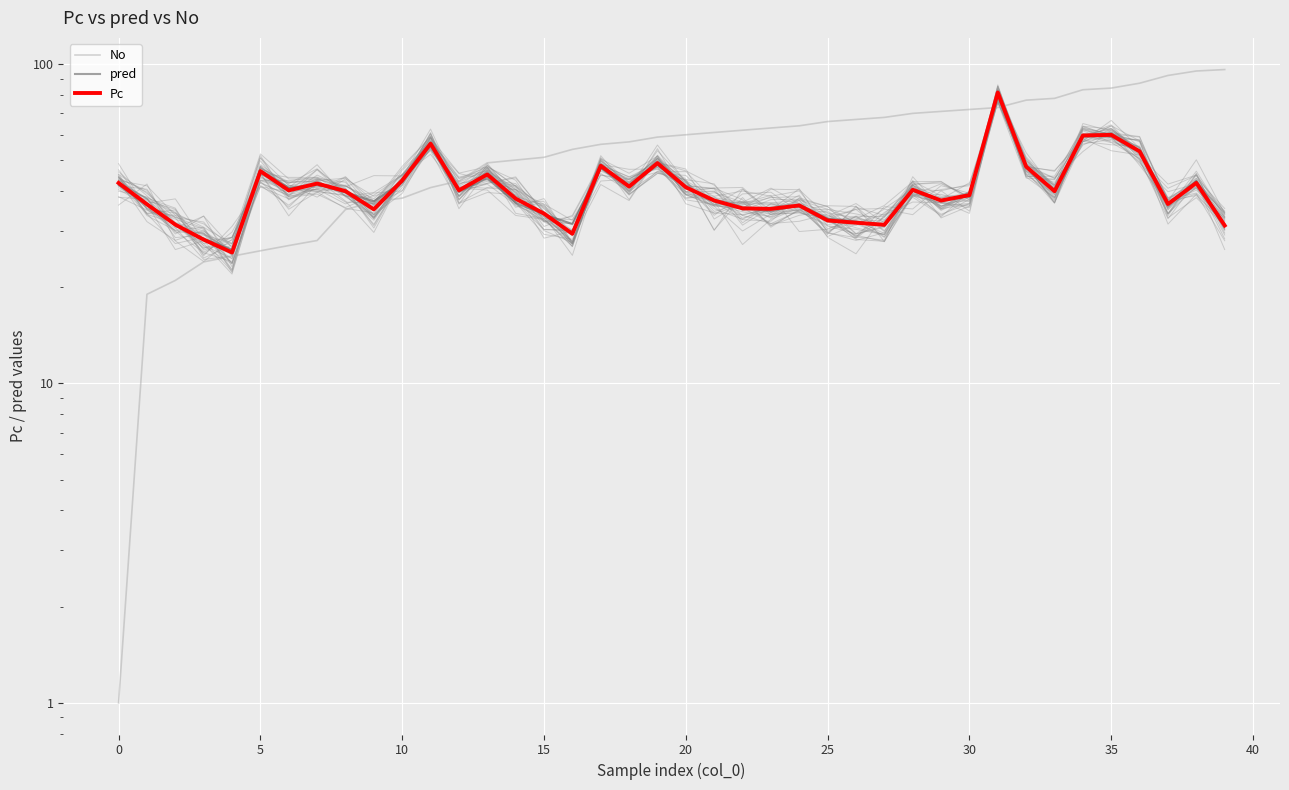

What is the label of the 13th point from the right?

27